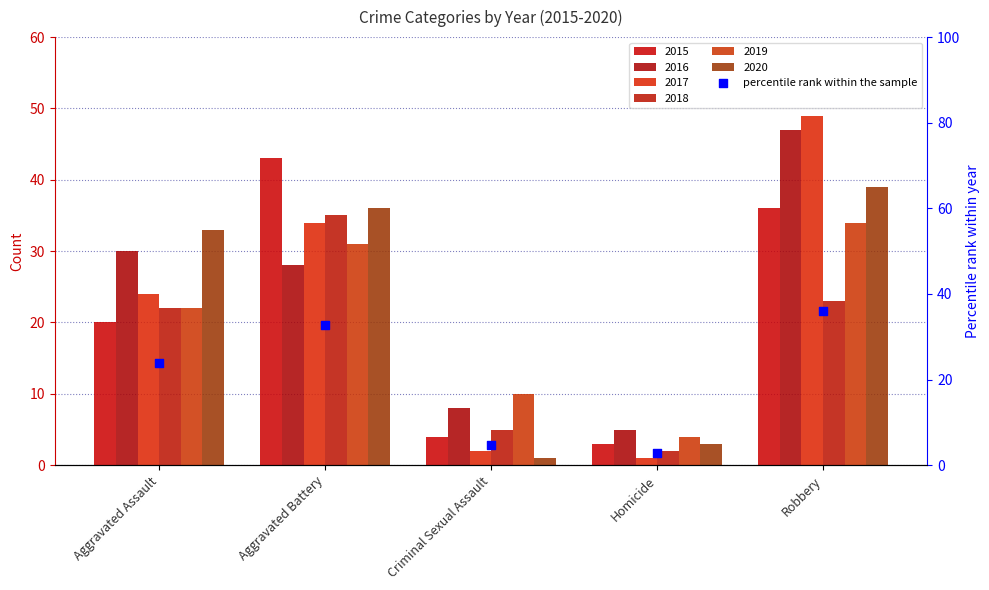

Between Robbery and Homicide, which is larger?

Robbery